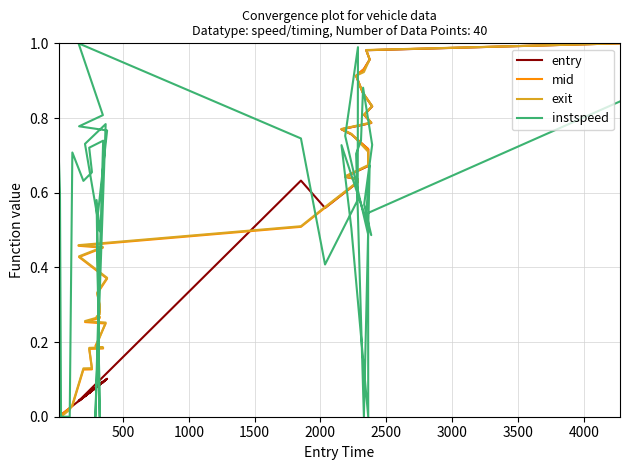

How many intersections are there between entry and exit?

8